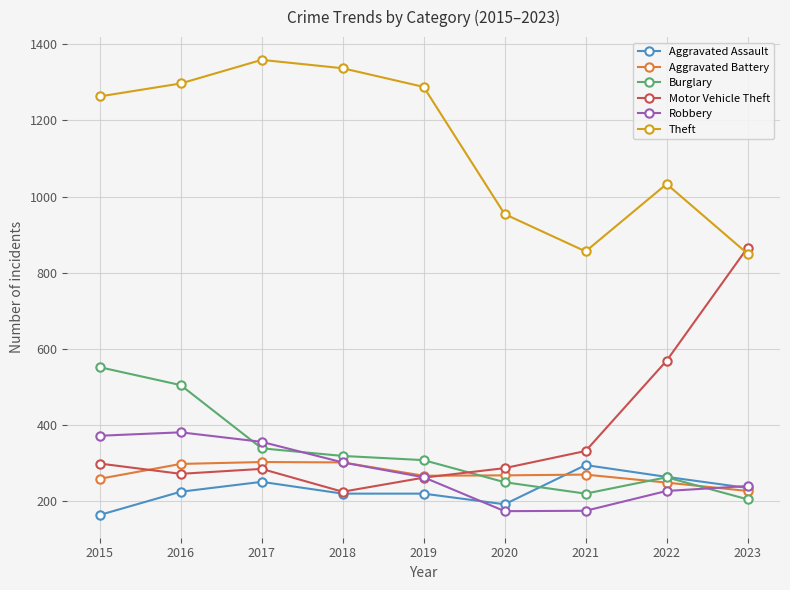

The Aggravated Assault series shows 220 at 2018. True or false?

True